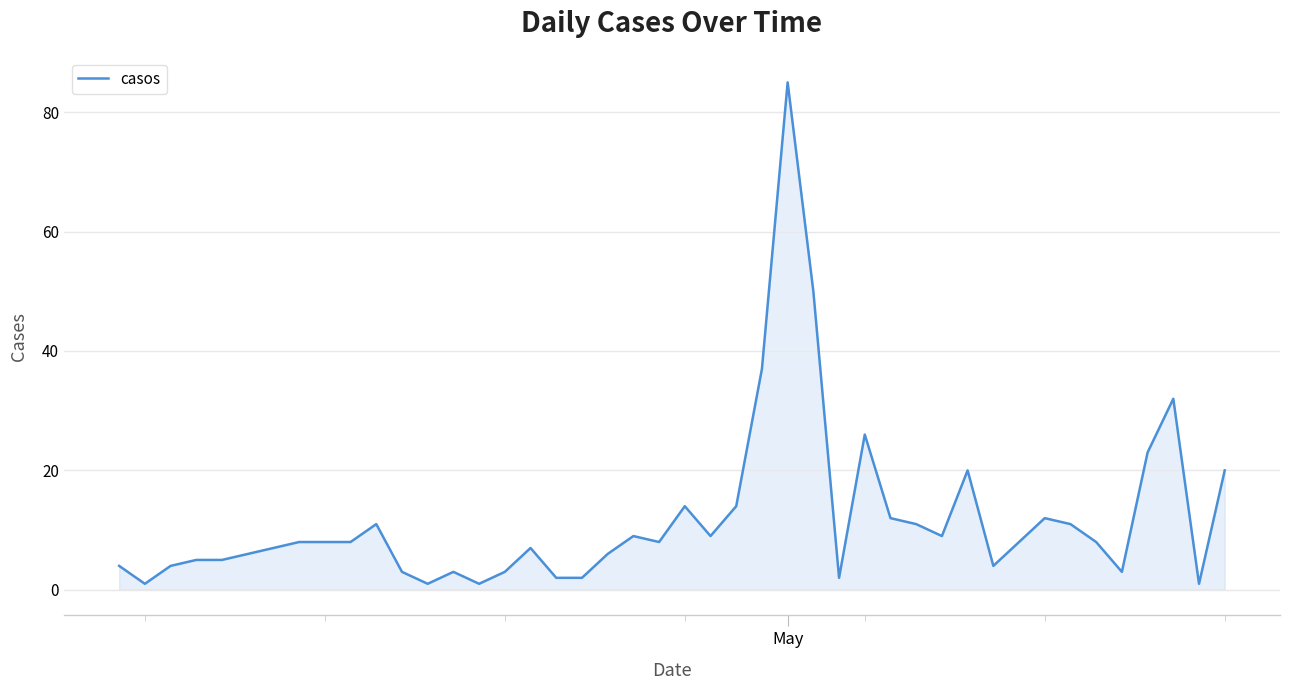

What is the maximum value shown in the chart?

85